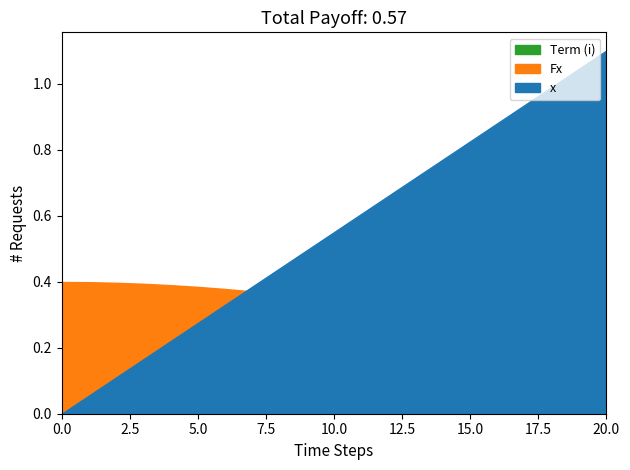

Which series has the largest range (max minus min)?

x